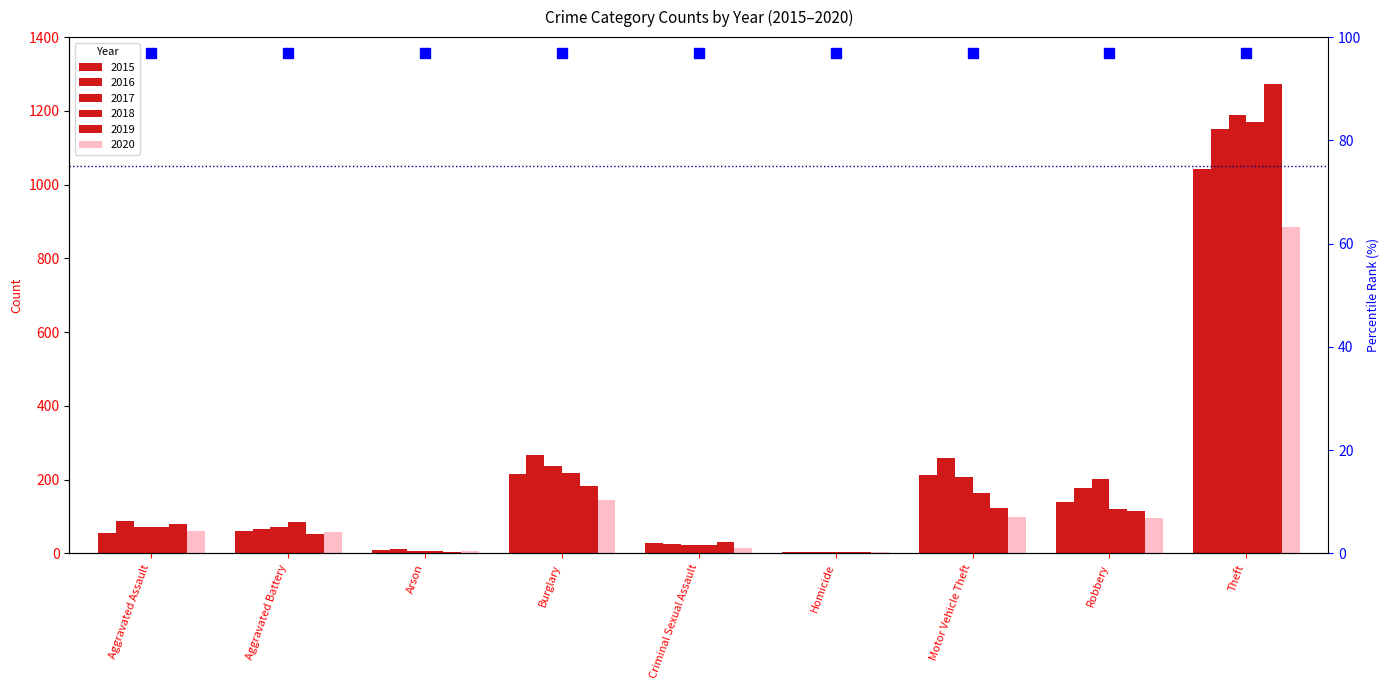

Reading right to left, what are all the values shown in this chart?

2015: 1041	139	212	5	29	216	10	60	56
2016: 1151	178	259	4	26	266	12	66	88
2017: 1188	202	208	4	22	237	7	71	72
2018: 1170	121	163	4	24	218	7	86	72
2019: 1272	116	123	4	31	182	5	53	80
2020: 884	97	99	5	15	146	7	57	62